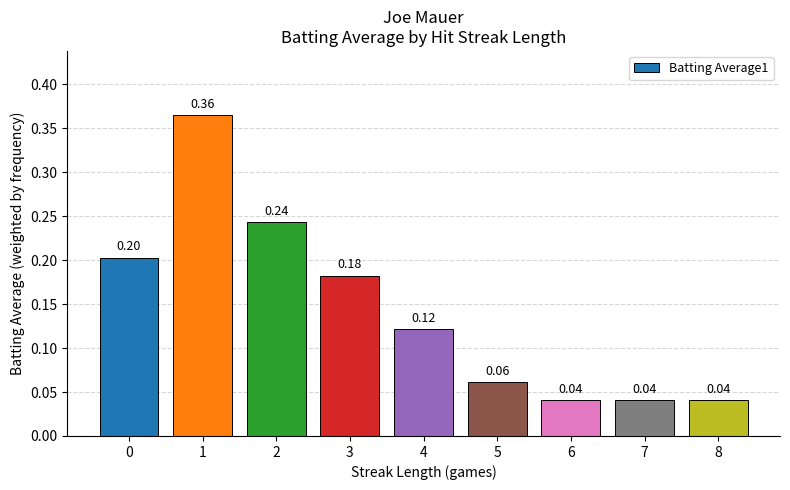

Does the chart contain stacked bars?

No